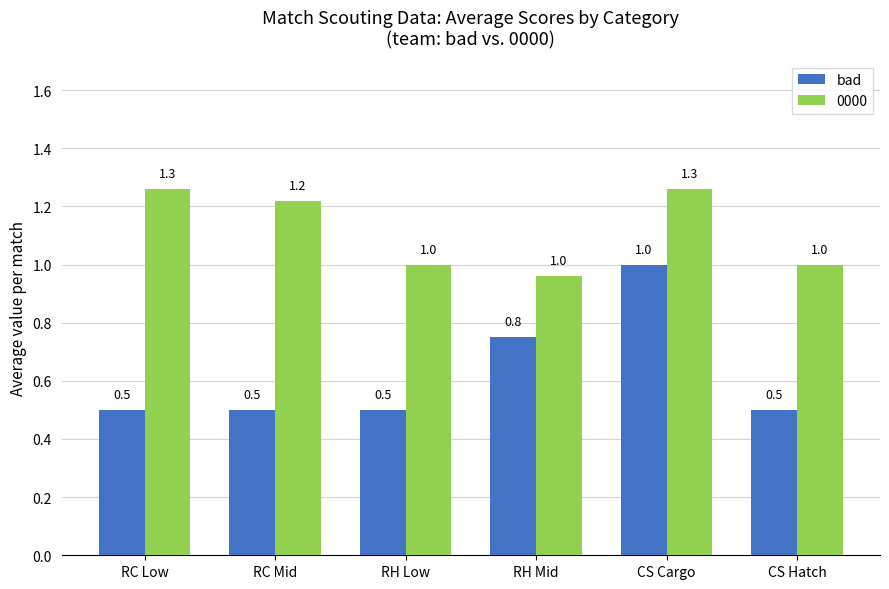

True or false: 0000 has a value of 0.6 at RC Low.

False